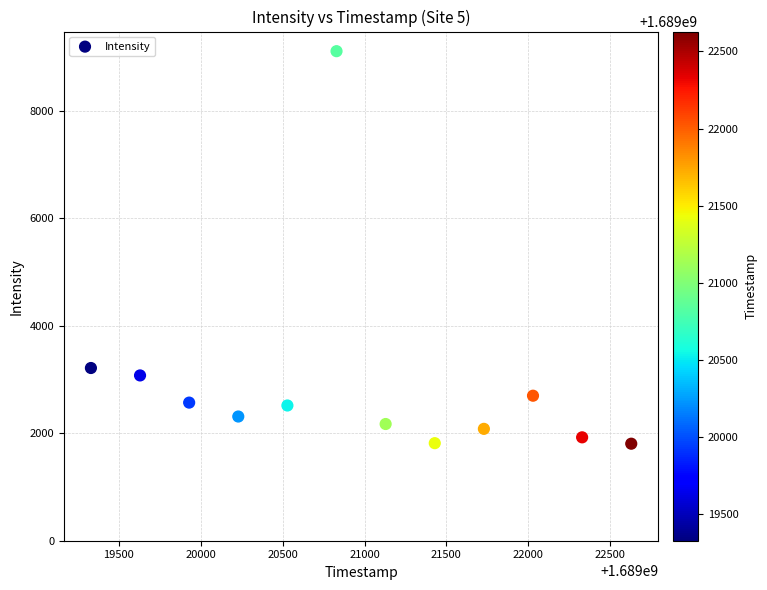

What is the average X value?

1689020979.0